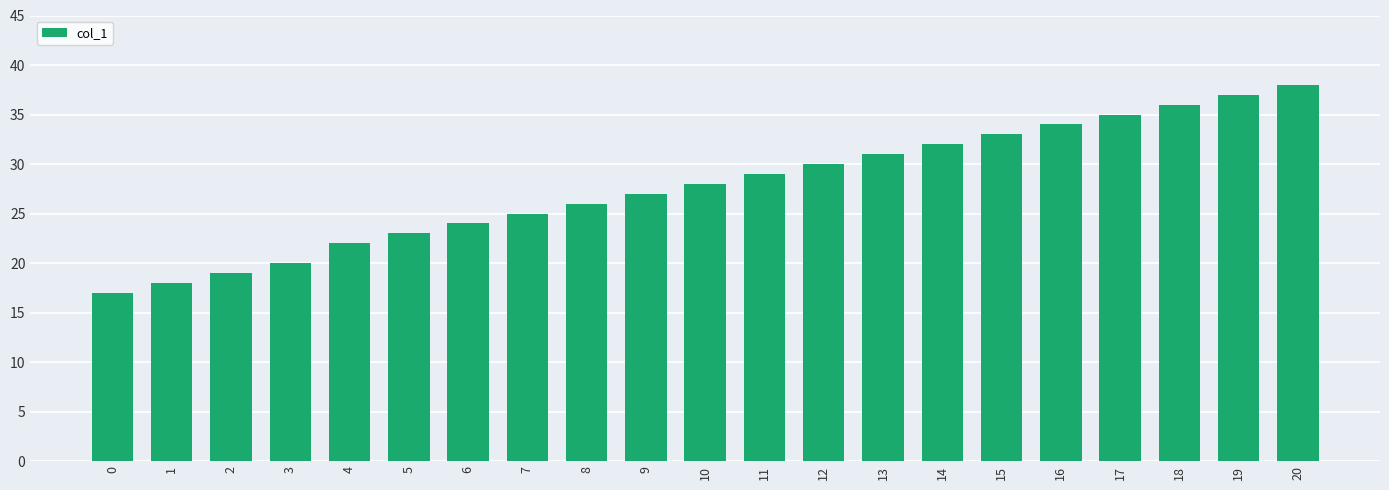

What is the minimum value shown in the chart?

17